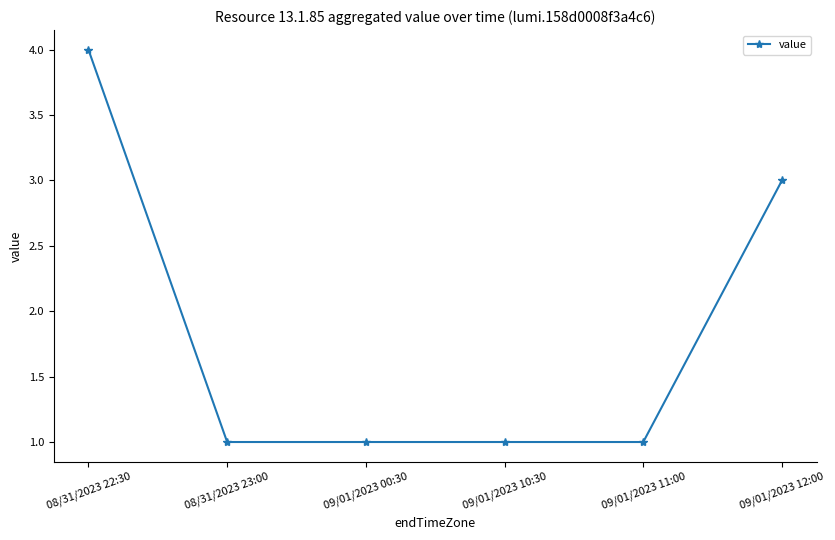

What is the value of the 6th point from the left?

3